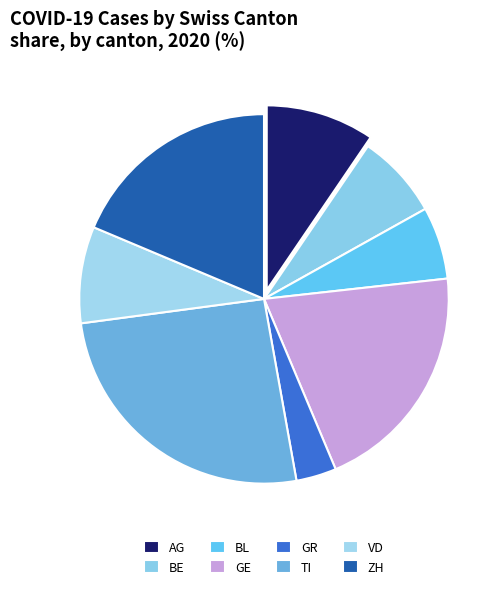

To the nearest percent, what percentage of the pie is GE?

20%